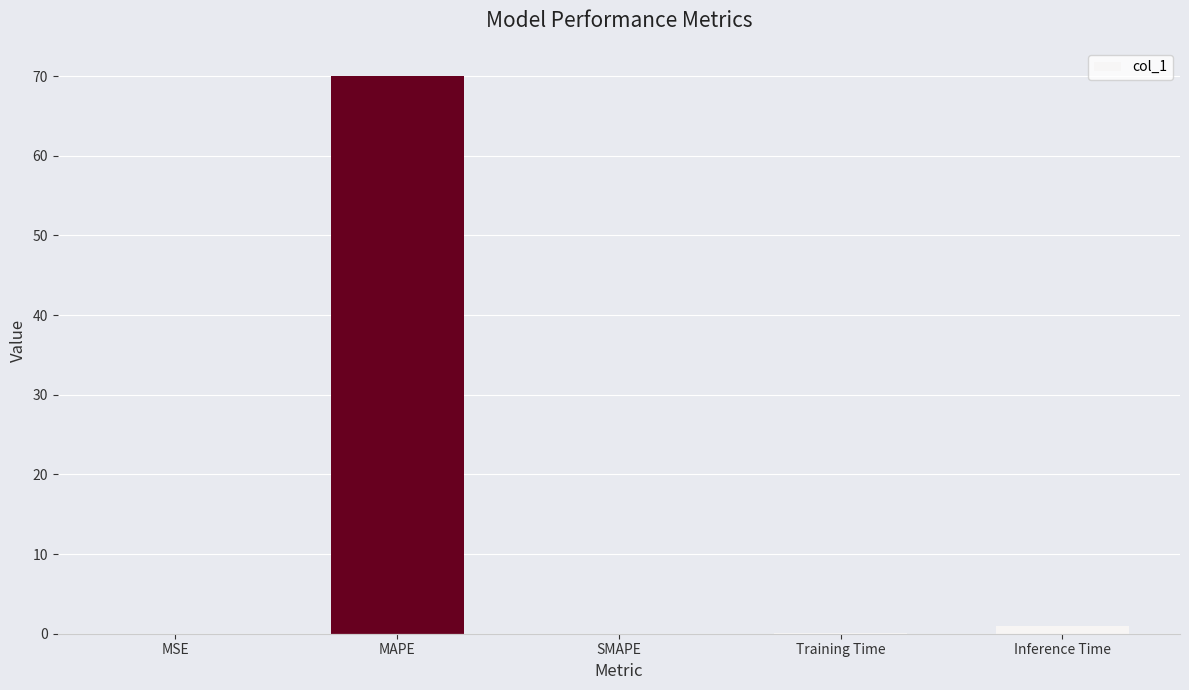

The chart shows a value of 0.0 at MSE. True or false?

True